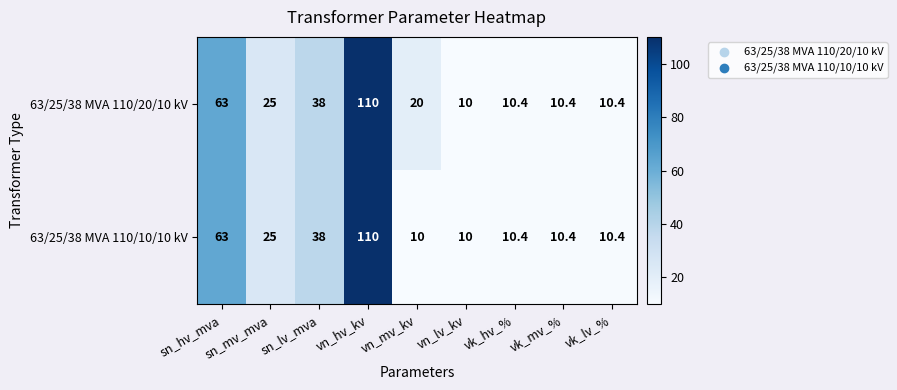

At how many categories does at least one series exceed 71?

1